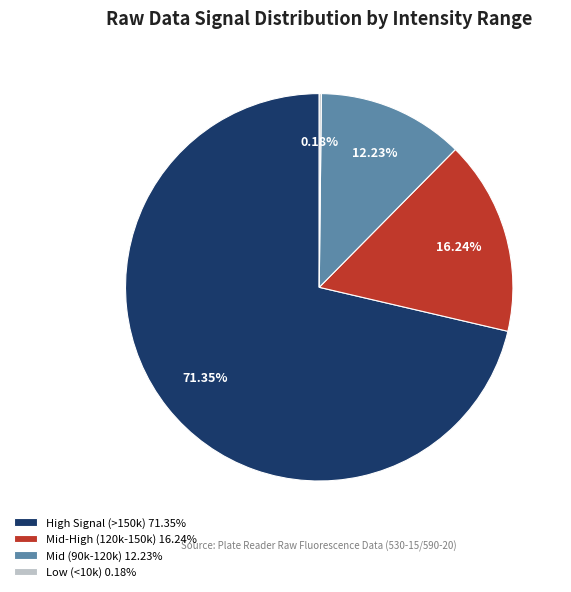

Combined, do Mid (90k-120k) 12.23% and High Signal (>150k) 71.35% account for over 50%?

Yes